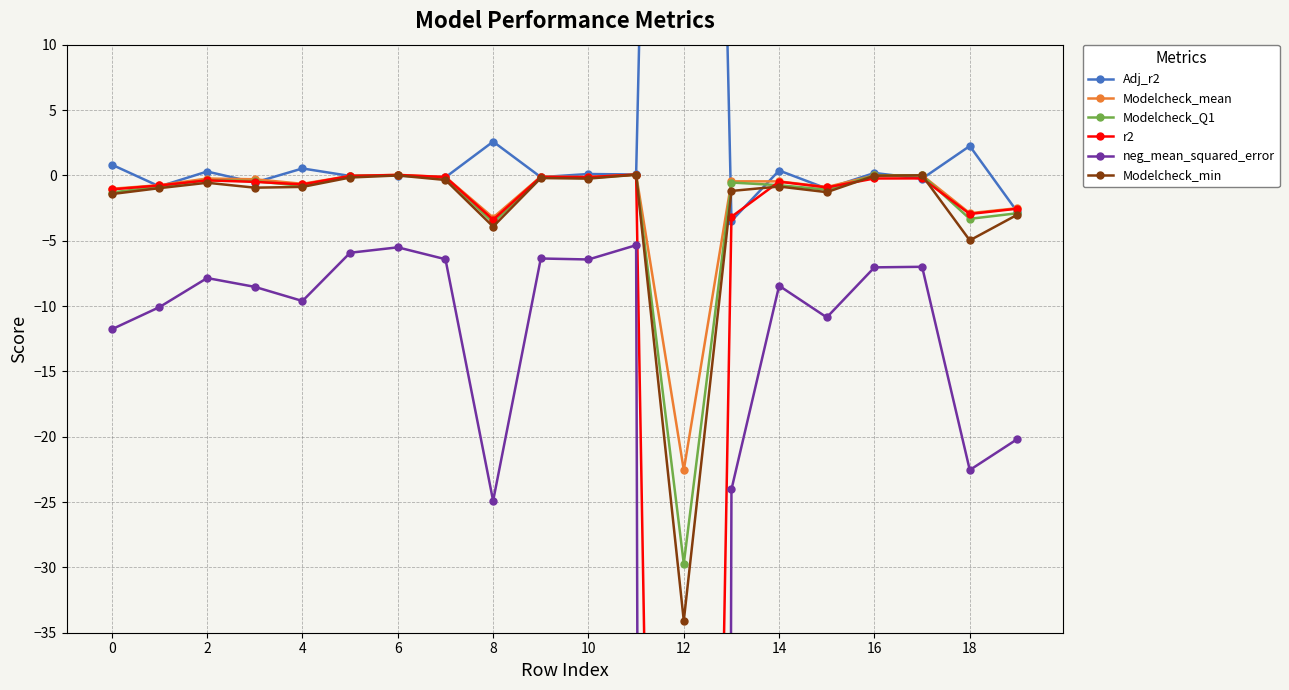

How many values in r2 are below zero?

18